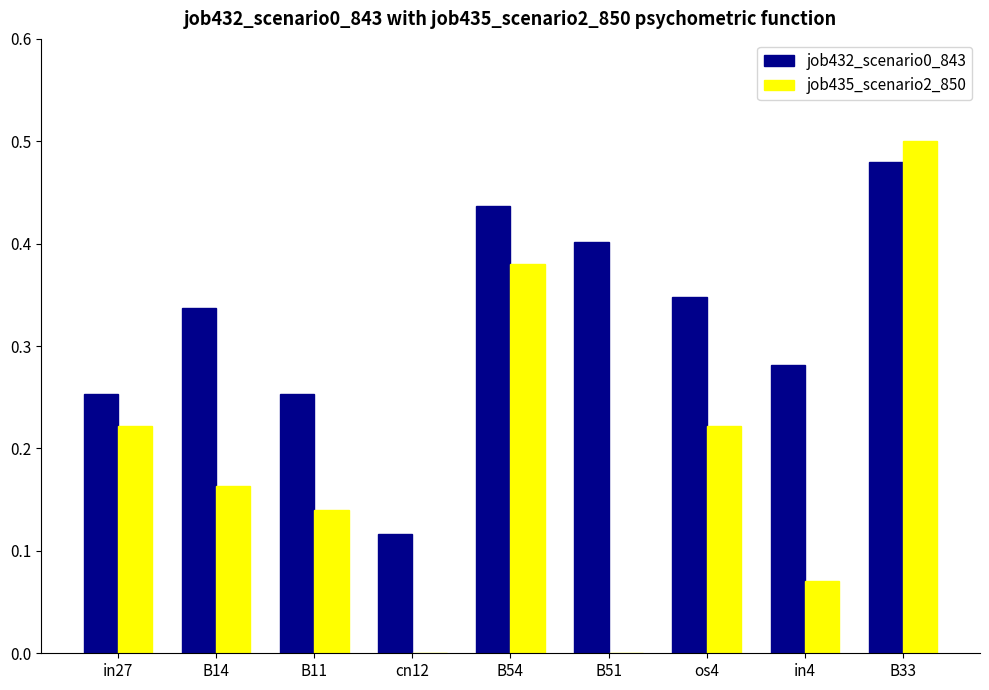

How many categories are shown in the chart?

9